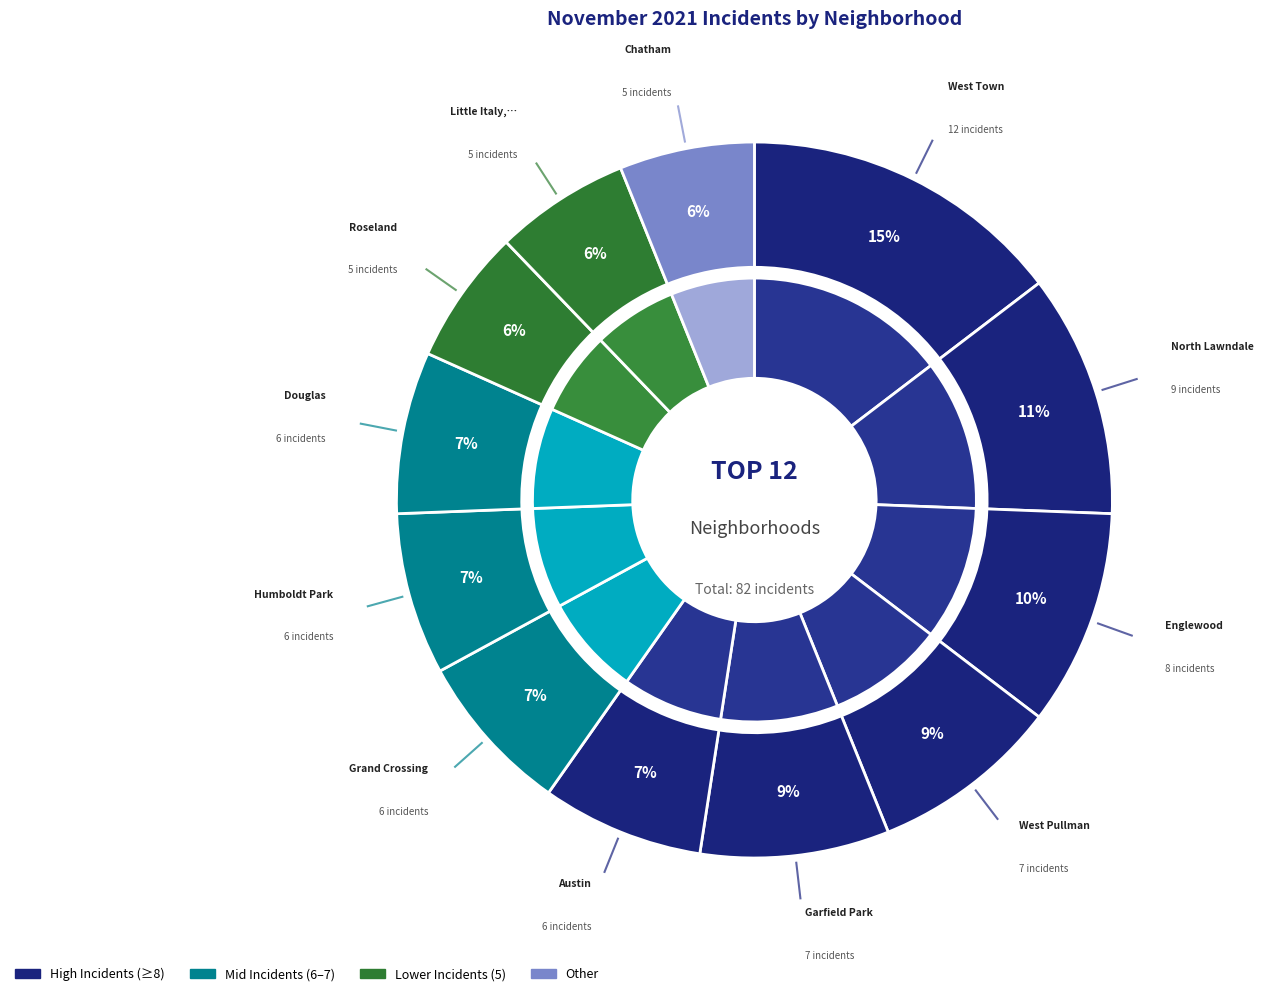

What is the largest slice in the pie chart?

West Town